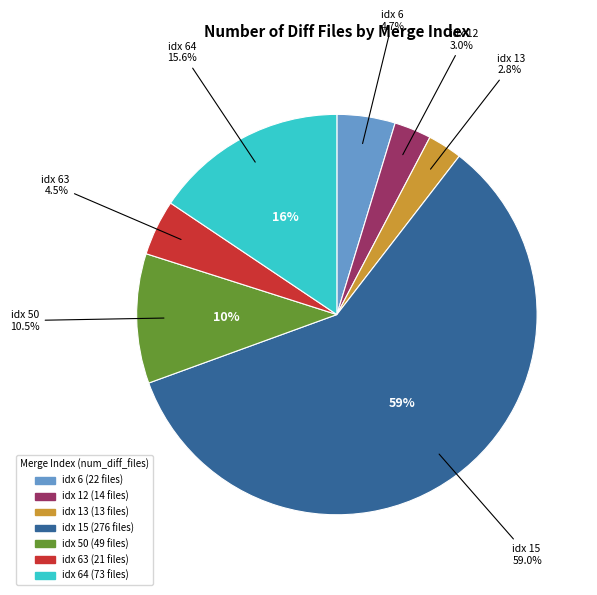

Rank the categories by value from lowest to highest.

13, 12, 63, 6, 50, 64, 15